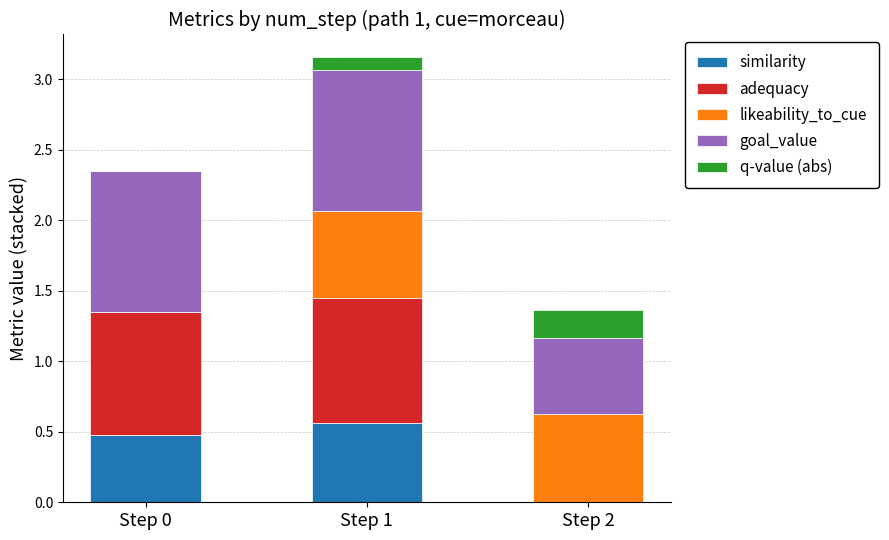

What are all the series names shown in the legend?

similarity, adequacy, likeability_to_cue, goal_value, q-value (abs)